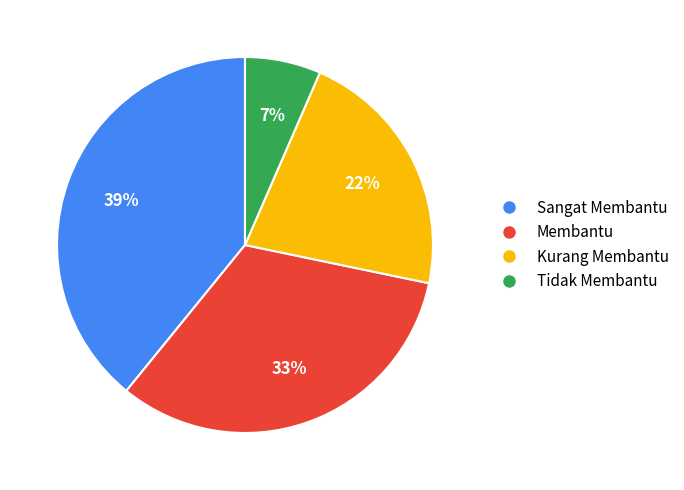

Is there a majority slice in this chart?

No